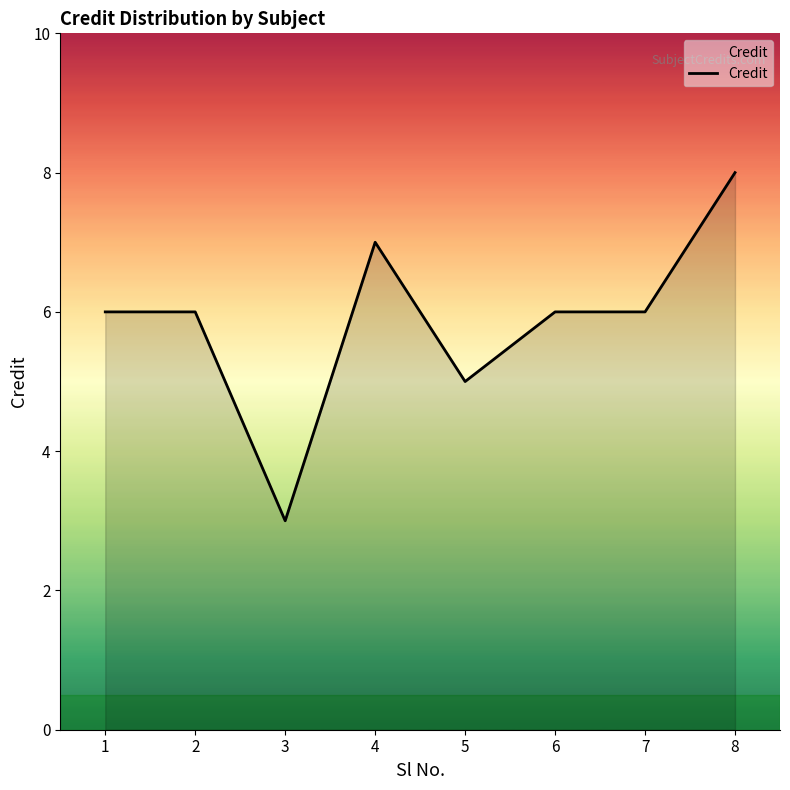

True or false: there are more than 0 points higher than both neighbors.

True